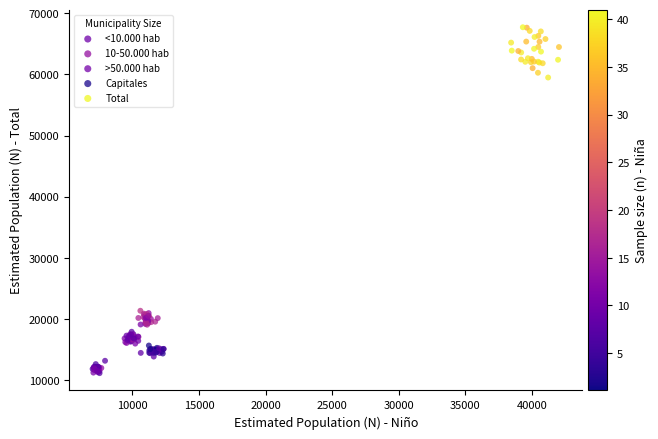

What are all the series names shown in the legend?

<10.000 hab, 10-50.000 hab, >50.000 hab, Capitales, Total